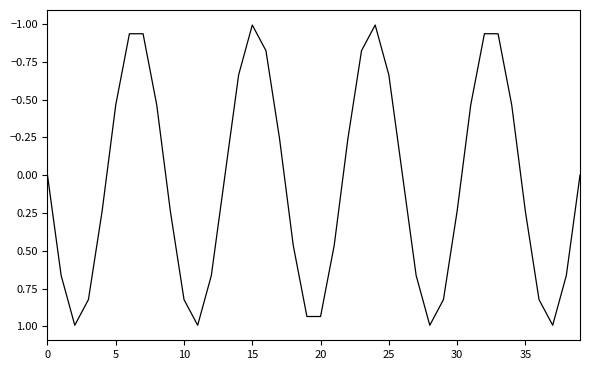

What is the minimum value shown in the chart?

-1.0